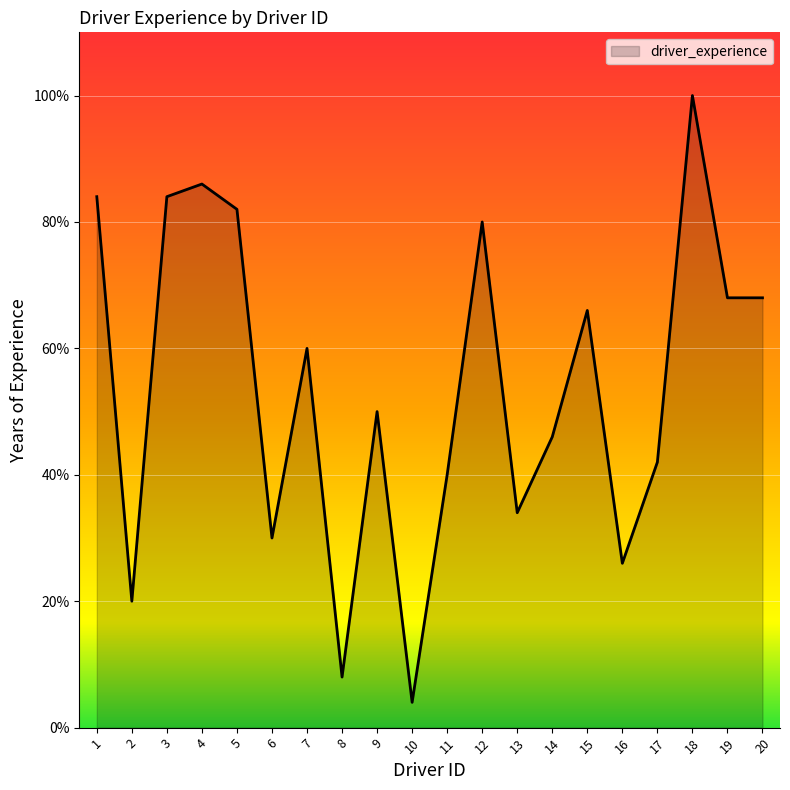

Which has a higher value, 8 or 10?

8